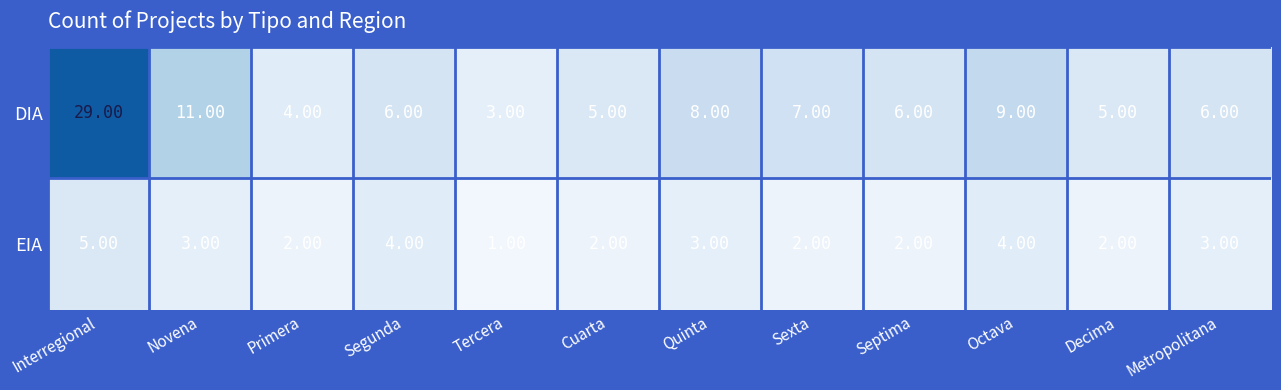

What is the spread (max minus min) of values at Metropolitana?

3